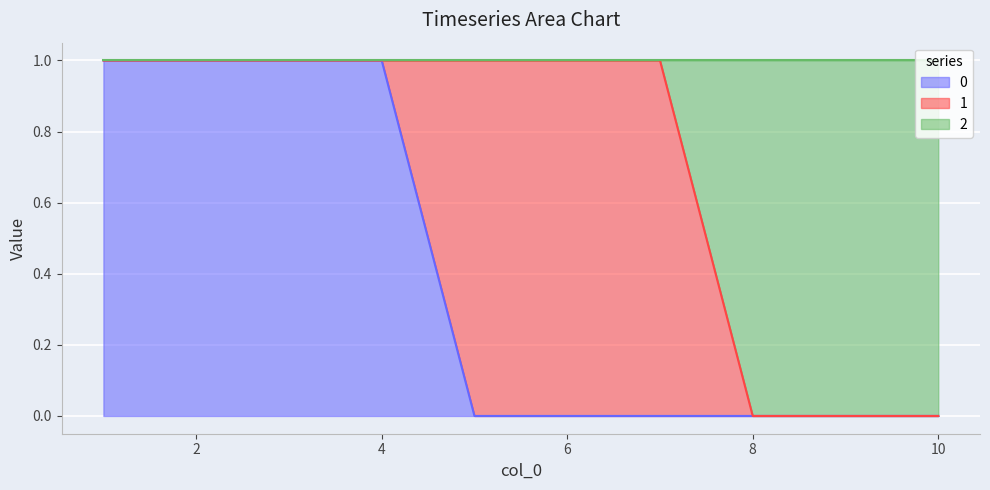

What is the difference between the maximum and minimum values in the 2 series?

1